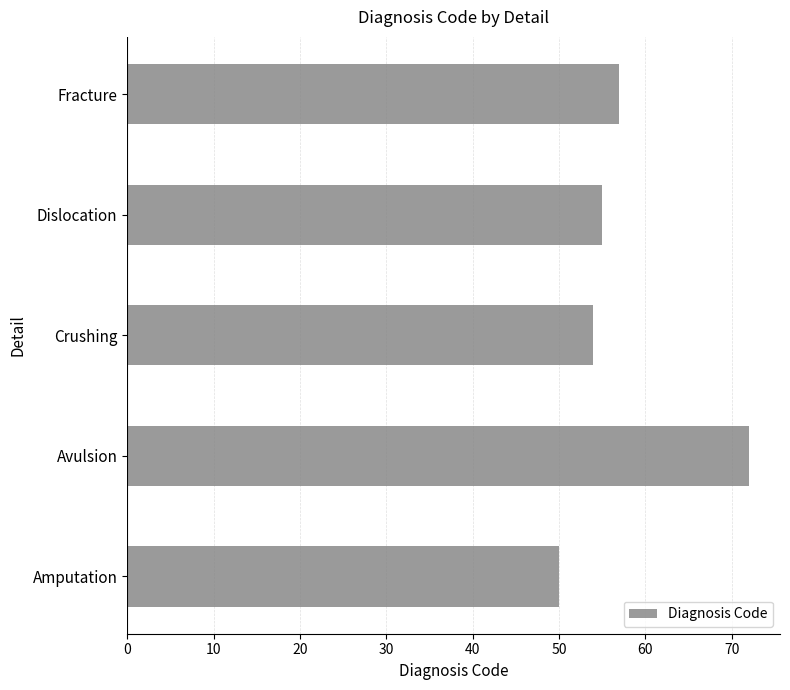

Where is the data nearest to the value 61?

Fracture